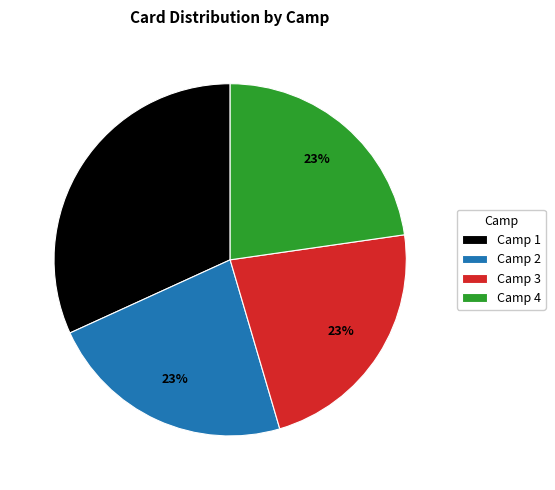

True or false: Camp 4 accounts for 8% of the total.

False